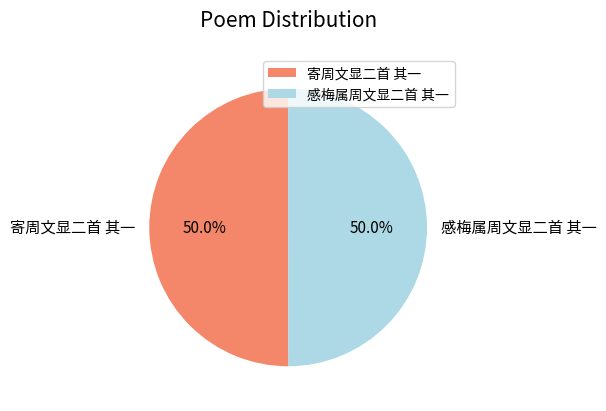

To the nearest percent, what percentage of the pie is 感梅属周文显二首 其一?

50%